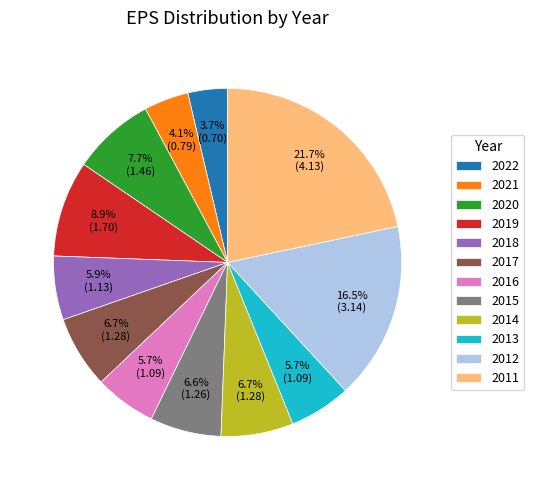

To the nearest percent, what percentage of the pie is 2011?

22%